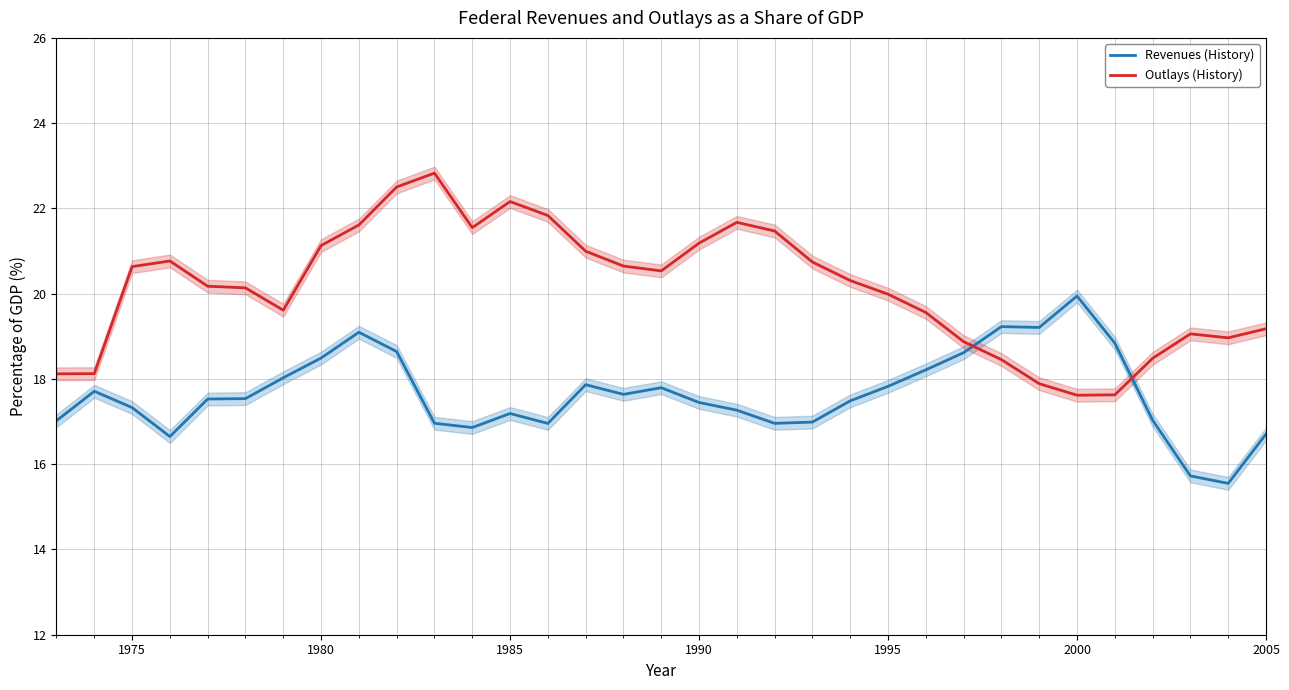

Read the Revenues (History) value at 1980.

18.5